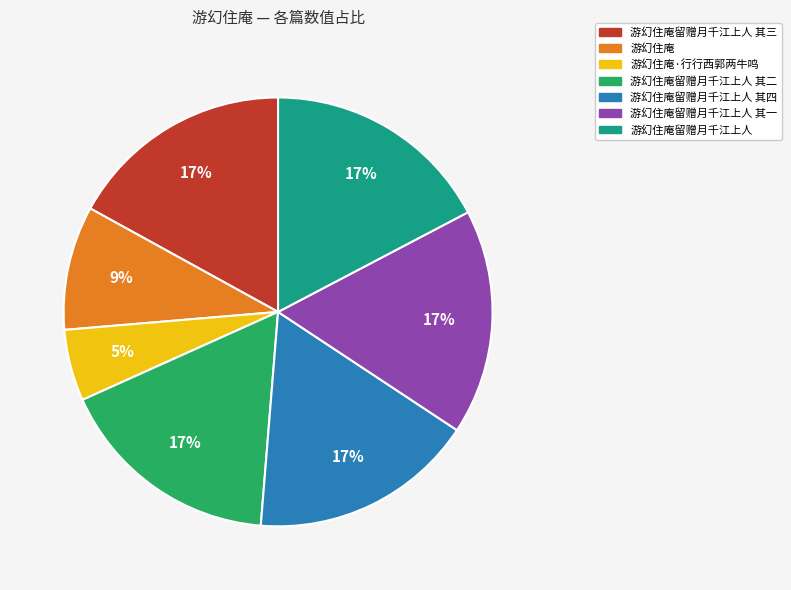

To the nearest percent, what is the difference between the largest and smallest slice percentages?

12%